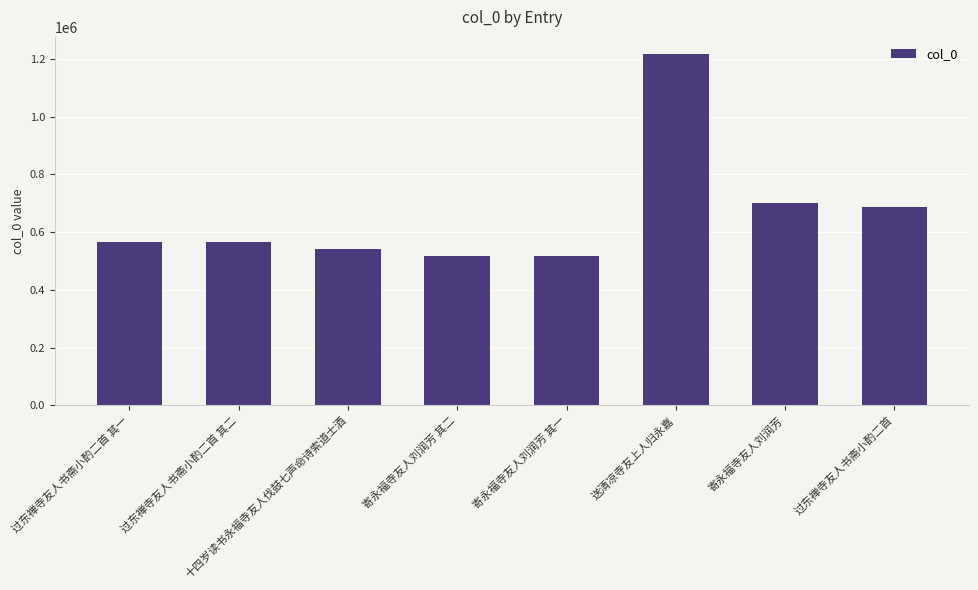

What position from the left is 寄永福寺友人刘润芳 其一?

5